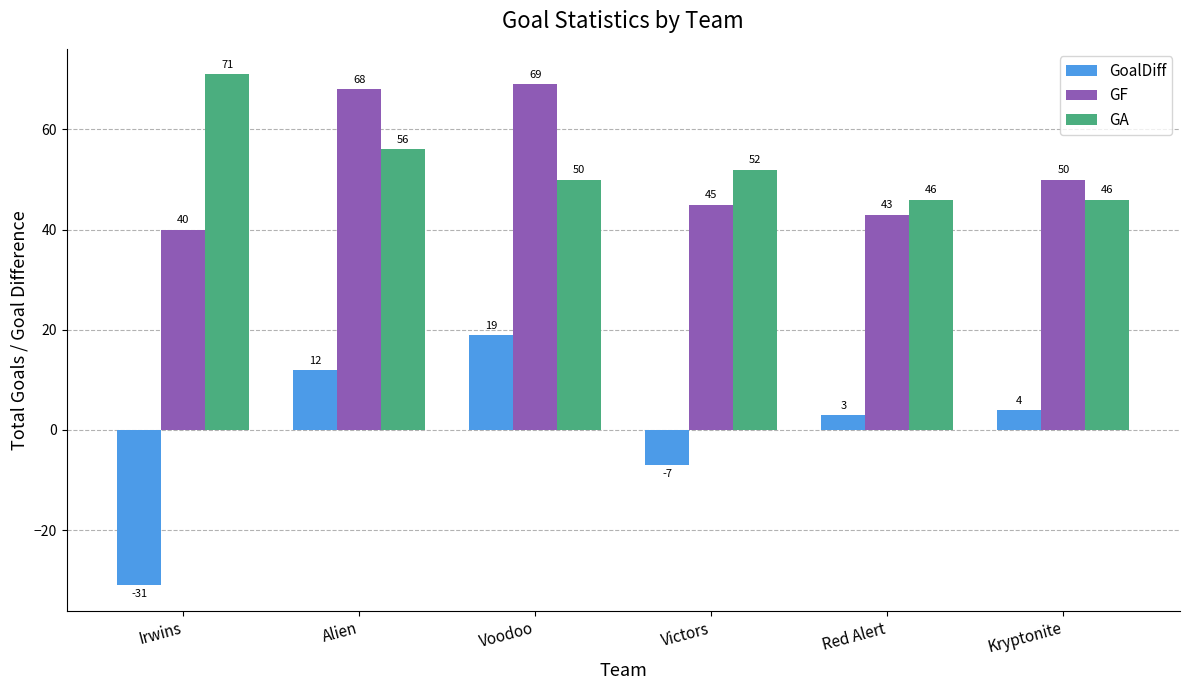

How many categories are shown in the chart?

6